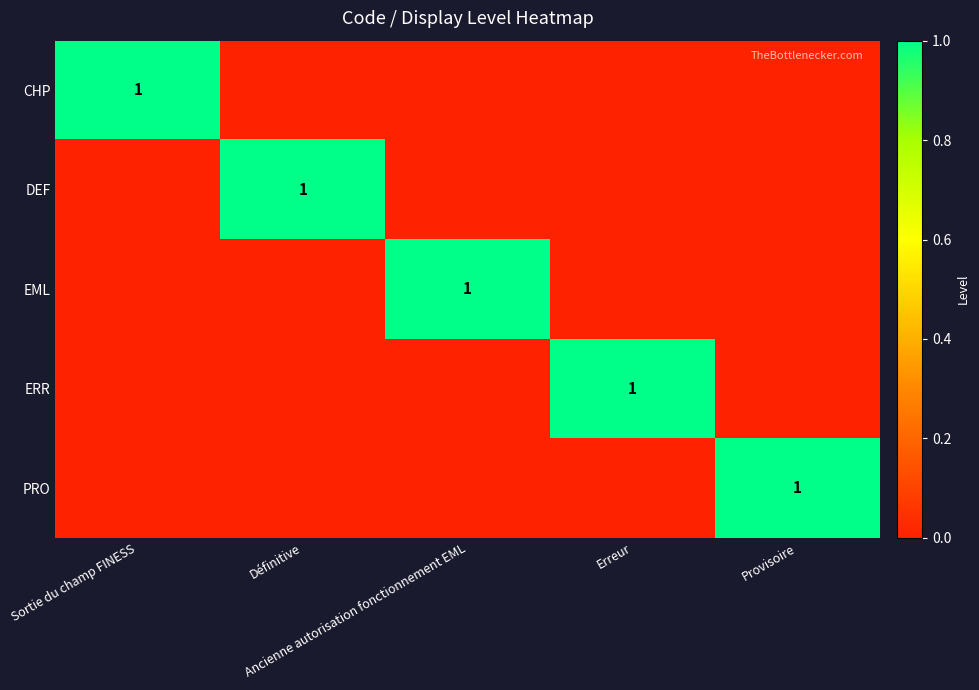

At which category does the chart reach its minimum across all series?

Définitive